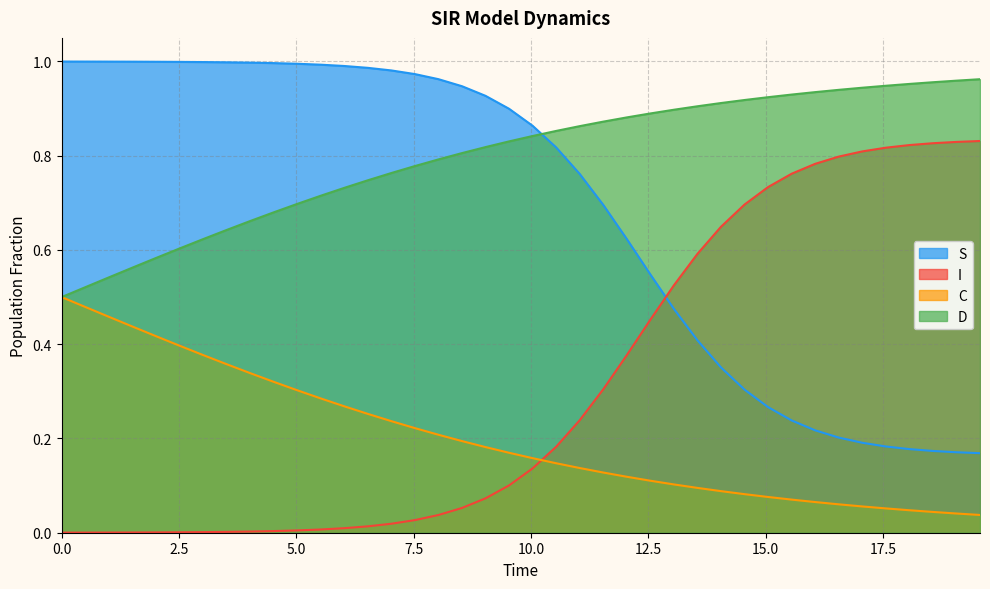

Which series has the largest total across all categories?

D